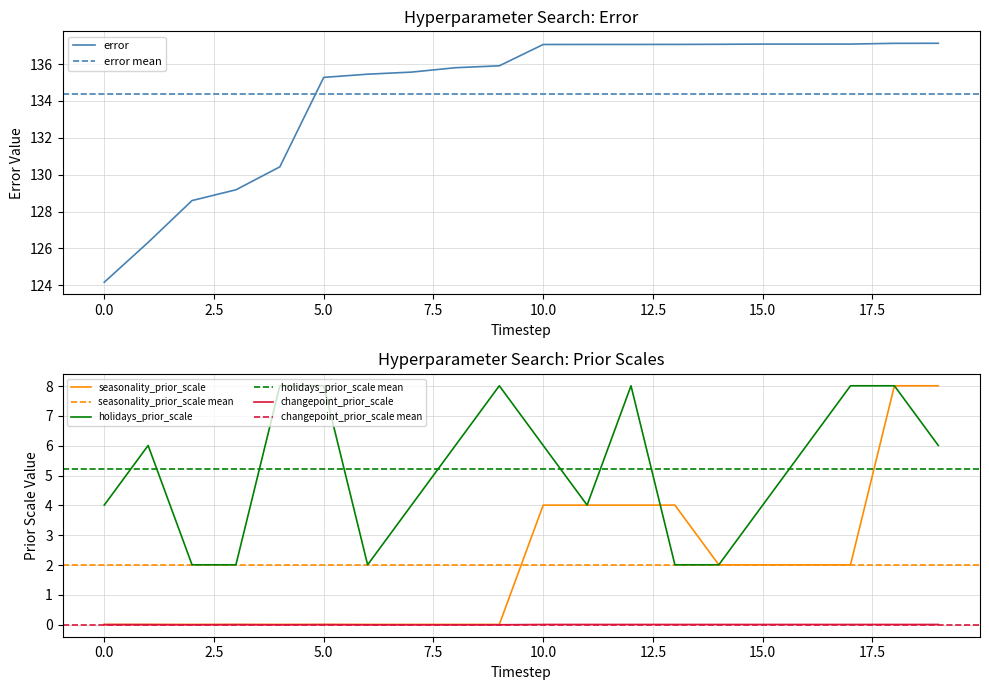

What is the sum of the error values at 19 and 13?

274.2